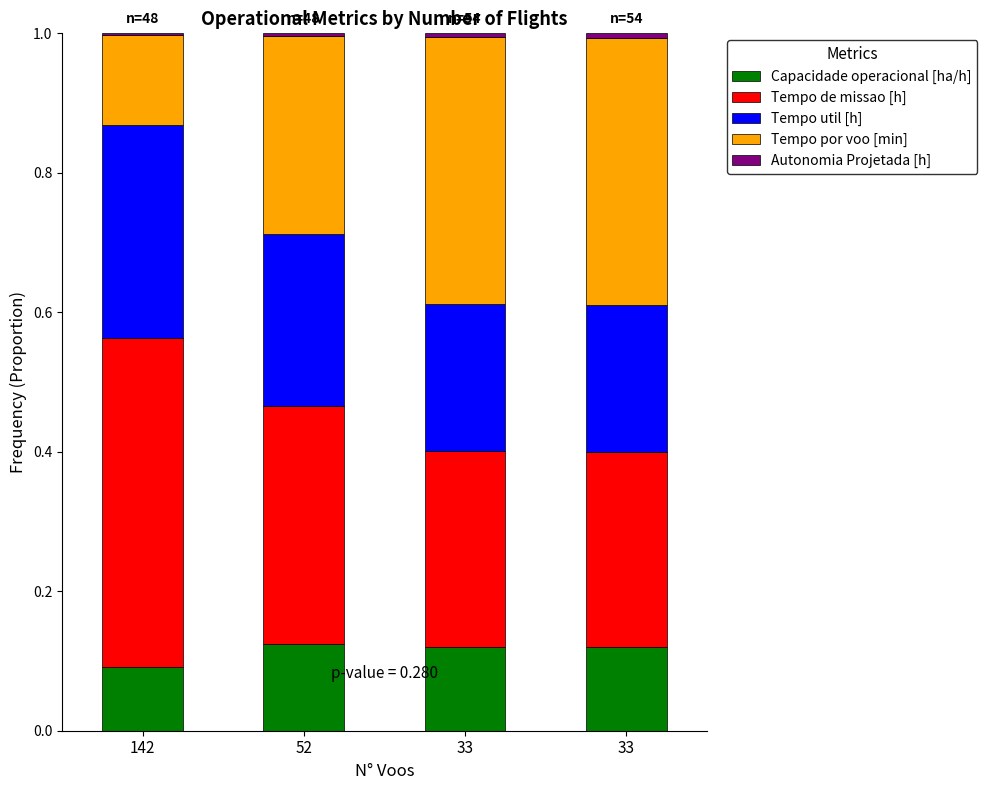

The Tempo util [h] series shows 0.3 at 33. True or false?

False